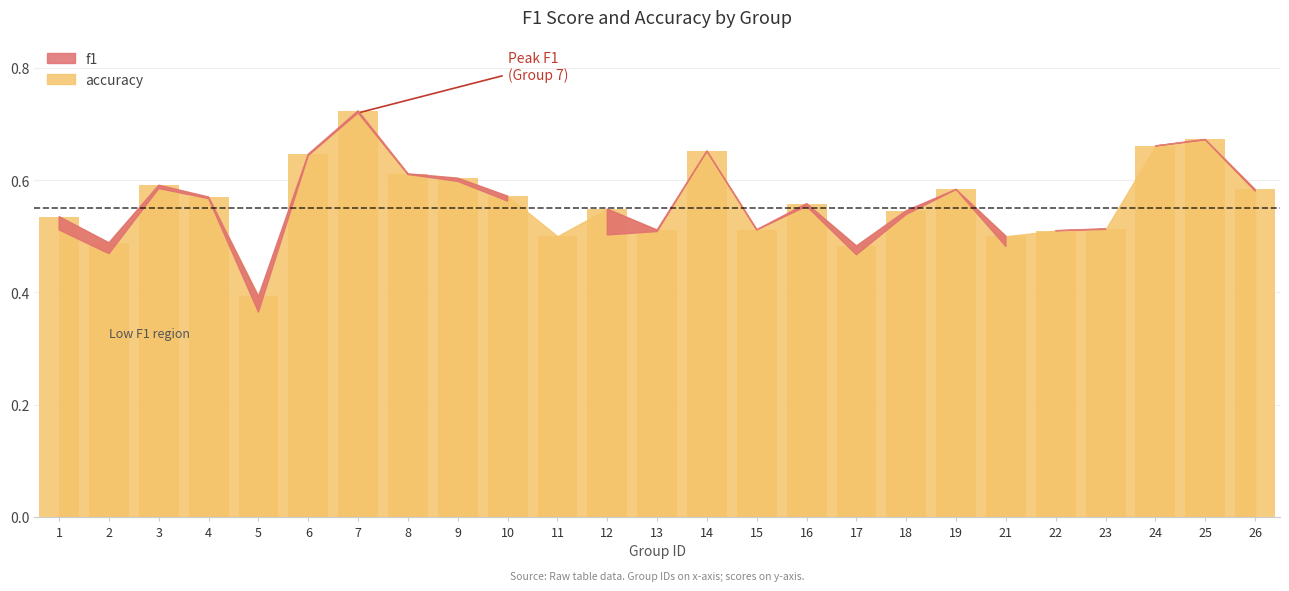

Are the bars horizontal?

No